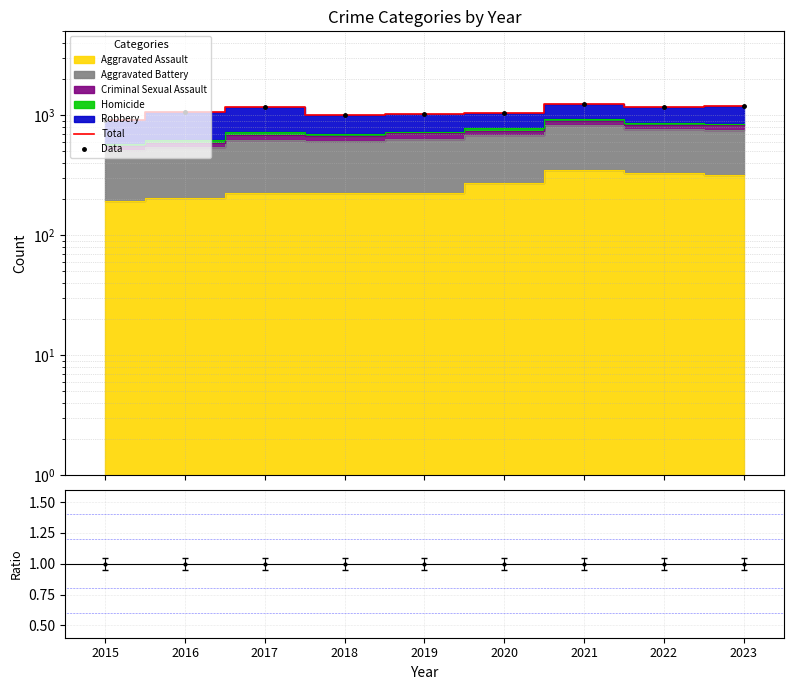

Is the value of Data at 2023 greater than the value of Total at 2022?

Yes